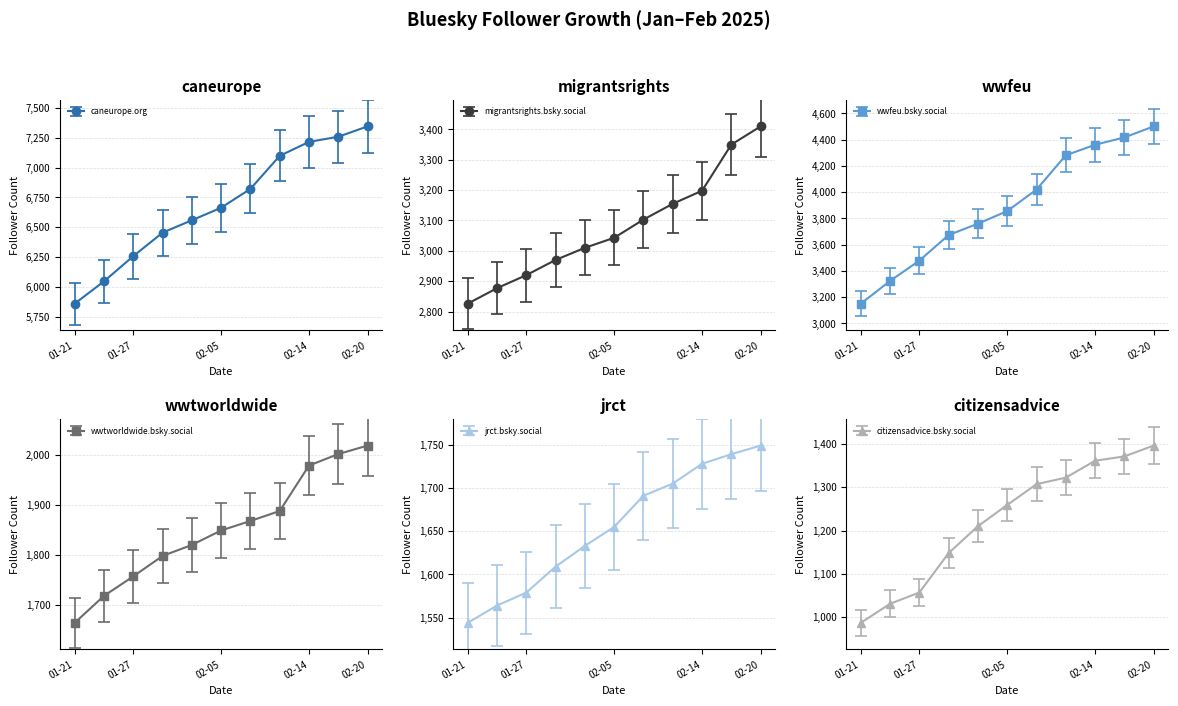

How many lines are shown in the chart?

6